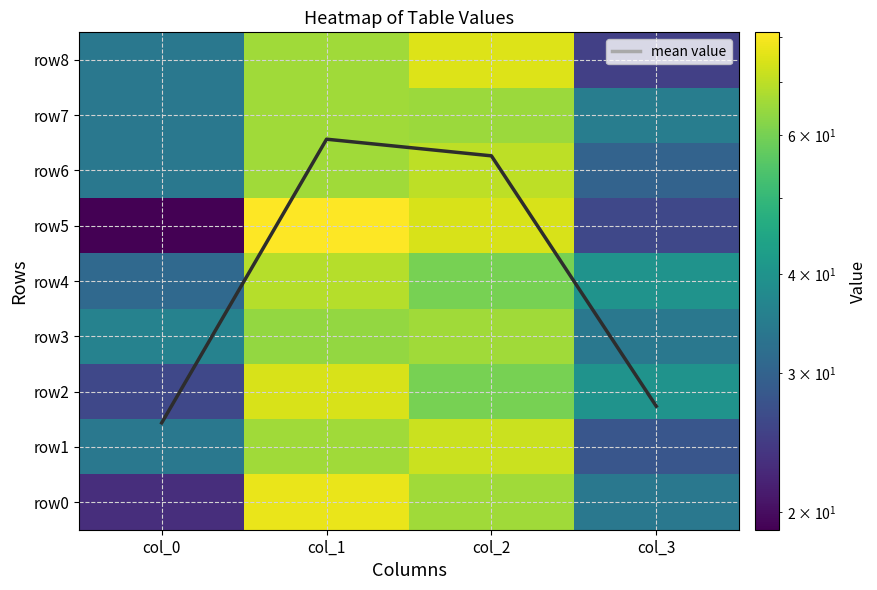

Which label corresponds to the largest value in the chart?

col_1